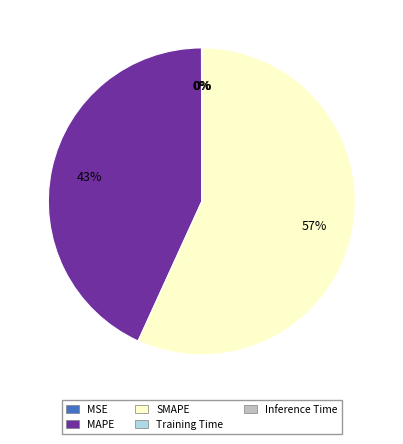

To the nearest percent, what portion does SMAPE represent?

57%